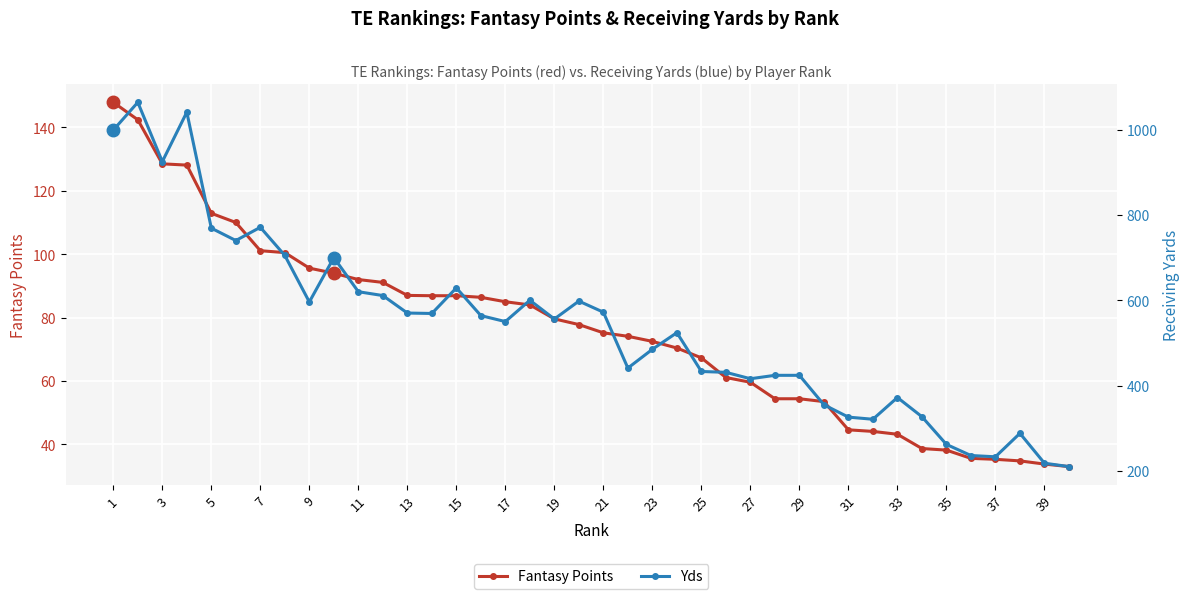

What is the maximum value for Fantasy Points?

147.9